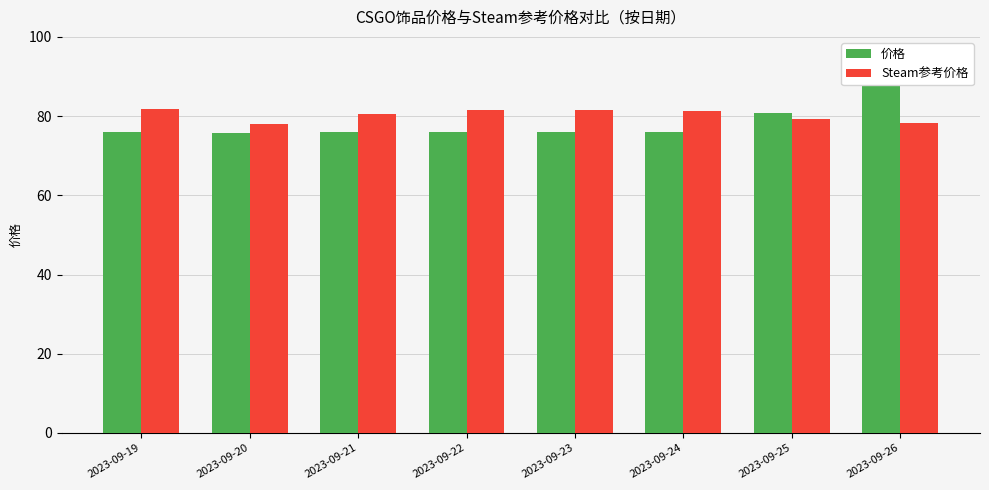

Between 2023-09-25 and 2023-09-26, which is larger?

2023-09-26